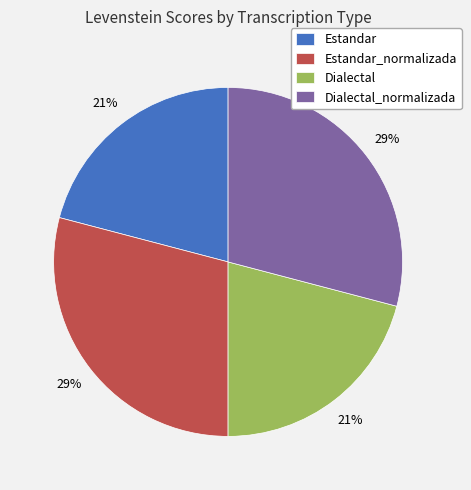

Do Dialectal and Estandar together represent more than half of the pie?

No